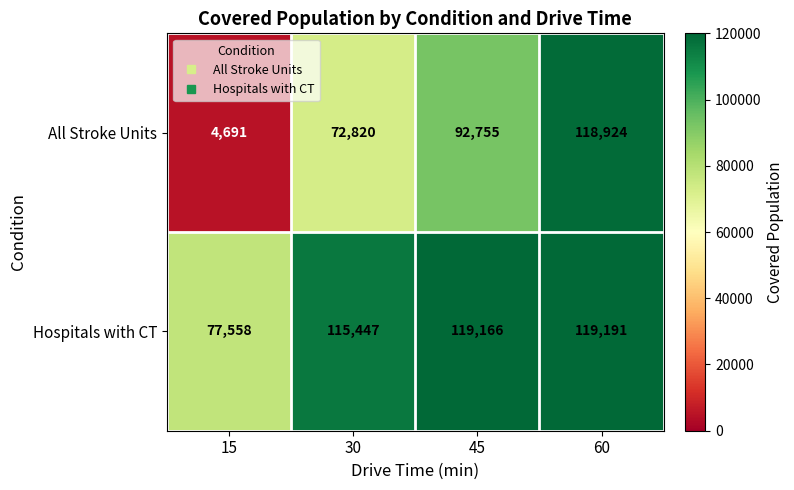

Which series has the largest total across all categories?

Hospitals with CT